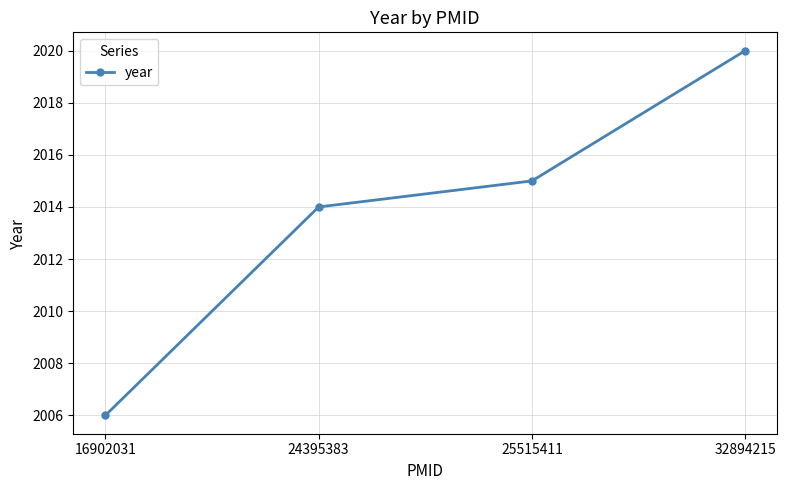

What is the difference between the second highest and second lowest values?

1